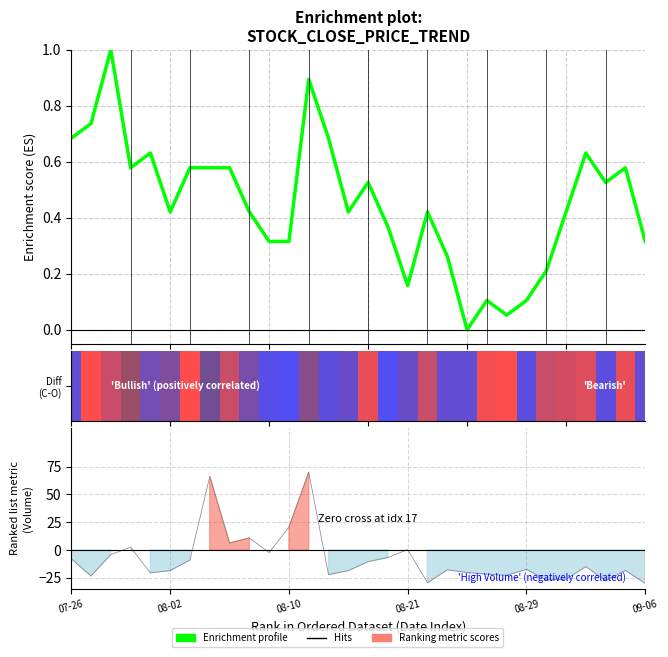

Which series has the largest total across all categories?

Enrichment profile